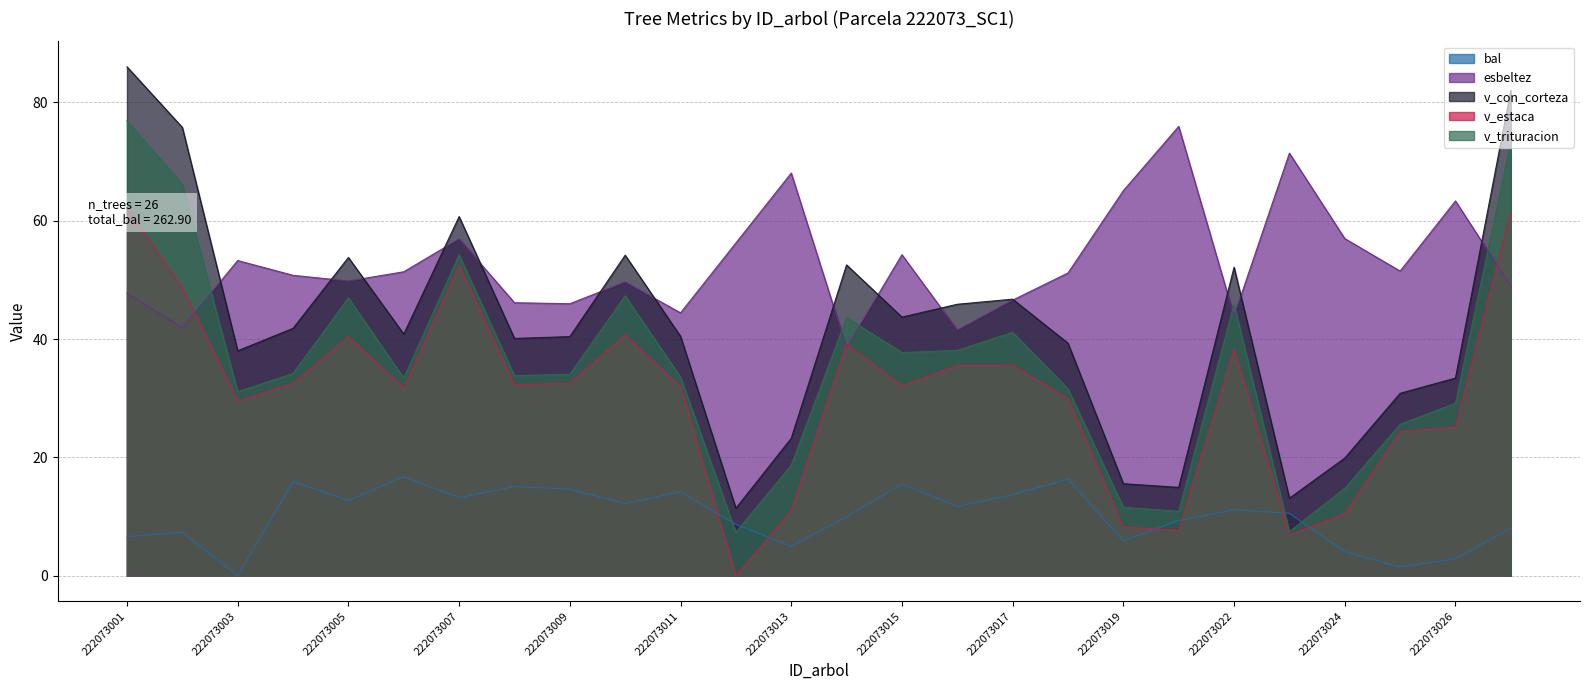

What value does the esbeltez series have at 222073017?

46.6